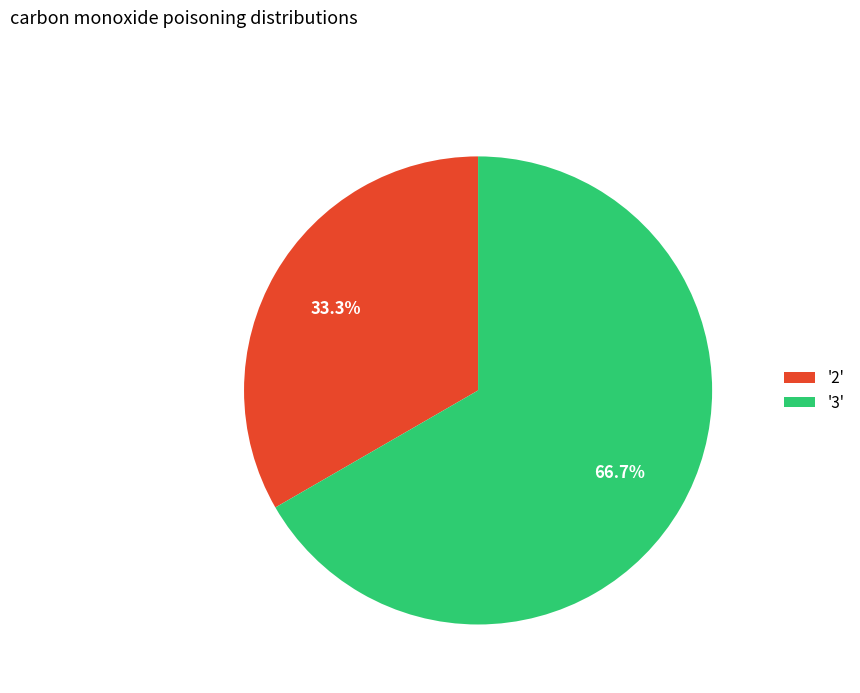

What is the largest slice in the pie chart?

'3'